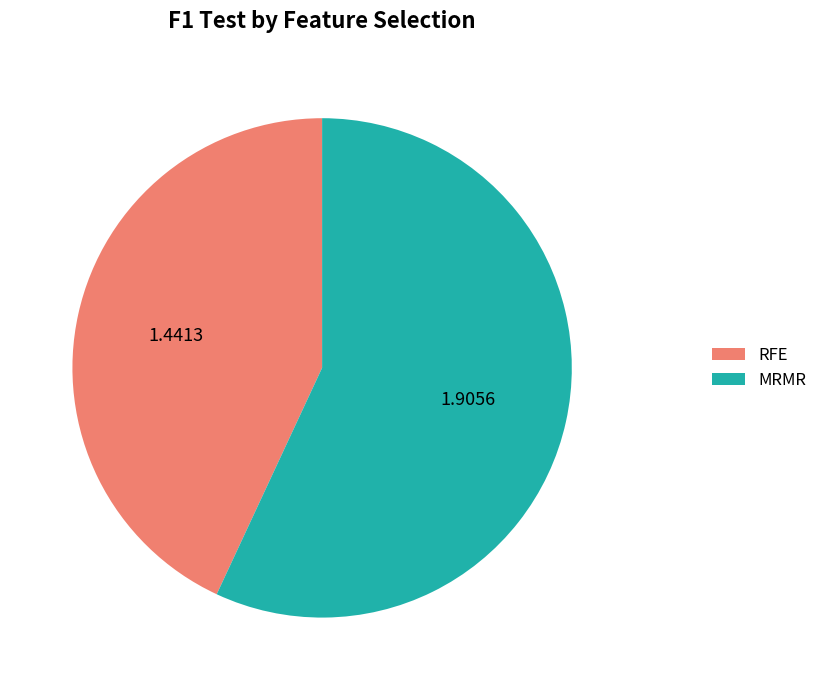

Which category has the smallest portion of the pie?

RFE